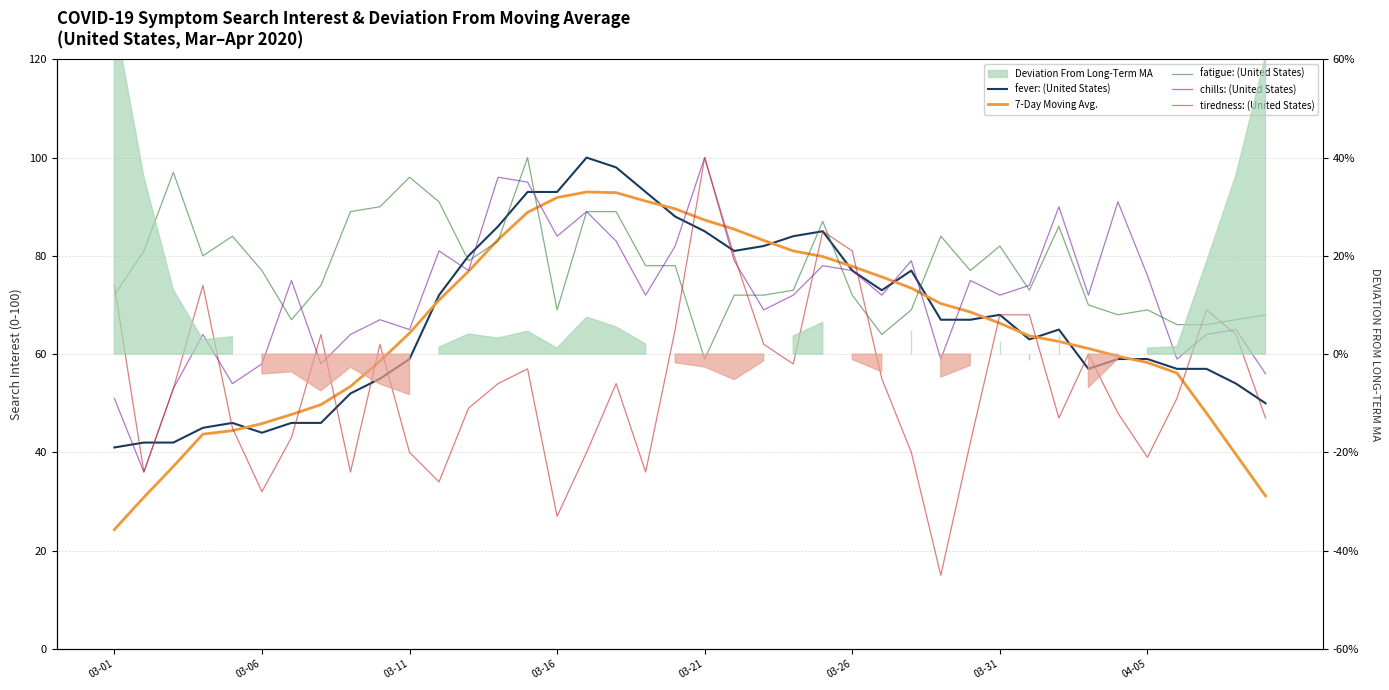

True or false: fever: (United States) has more than 2 points higher than both neighbors.

True